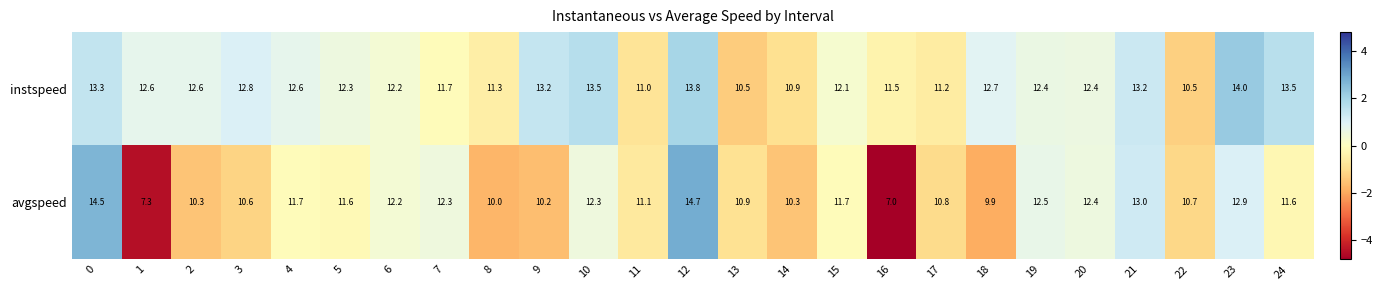

What value does the instspeed series have at 24?

13.5